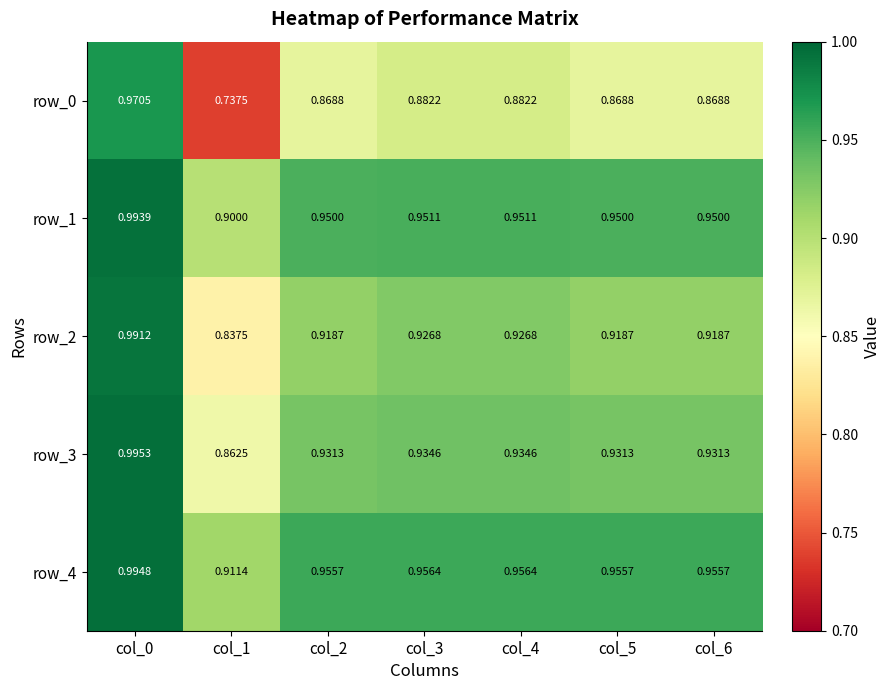

List the labels in order of row_3 value, largest first.

col_0, col_3, col_4, col_2, col_5, col_6, col_1